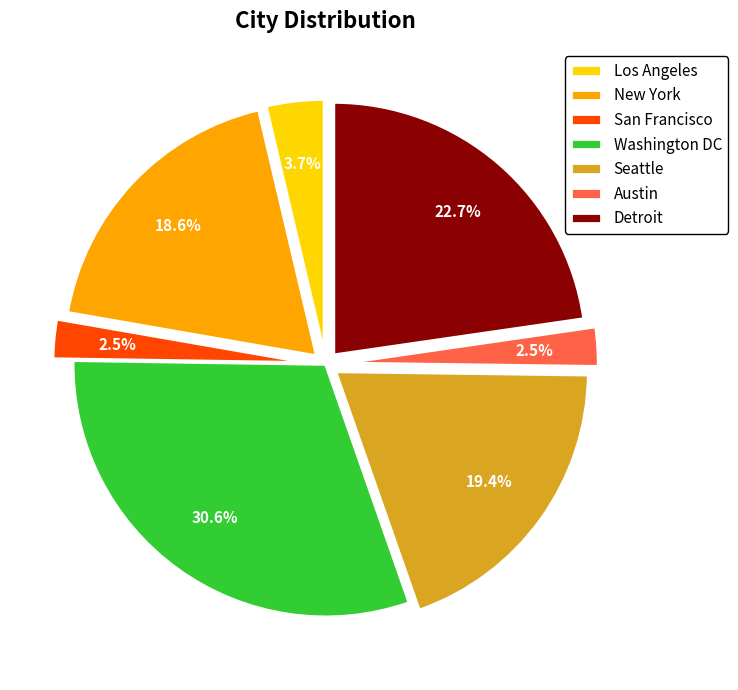

To the nearest percent, what portion does Seattle represent?

19%